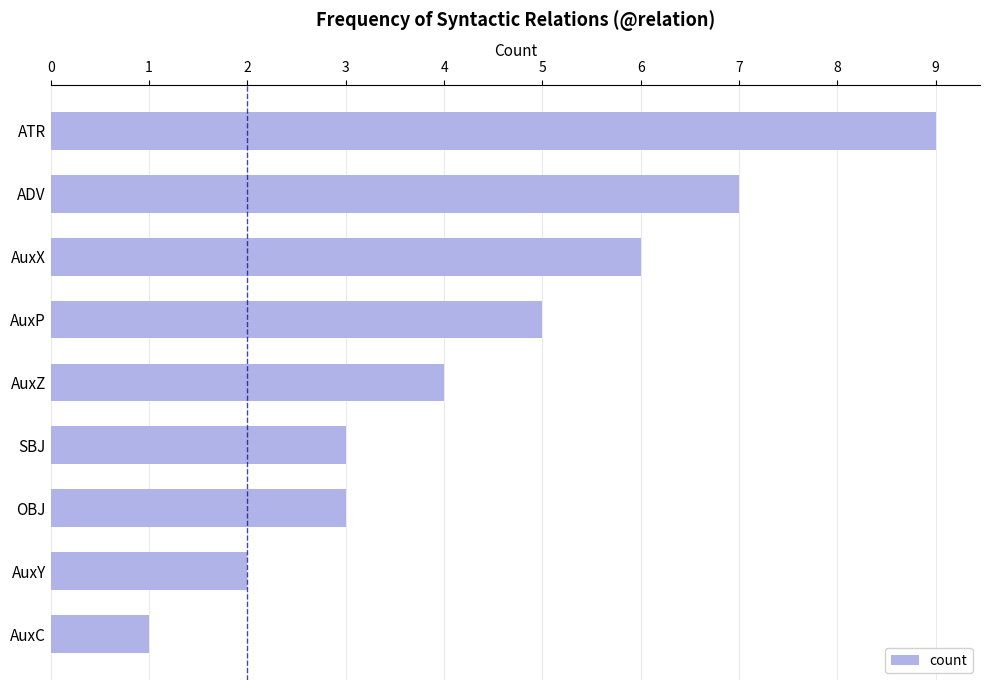

Reading top to bottom, extract all data points from this chart.

9	7	6	5	4	3	3	2	1